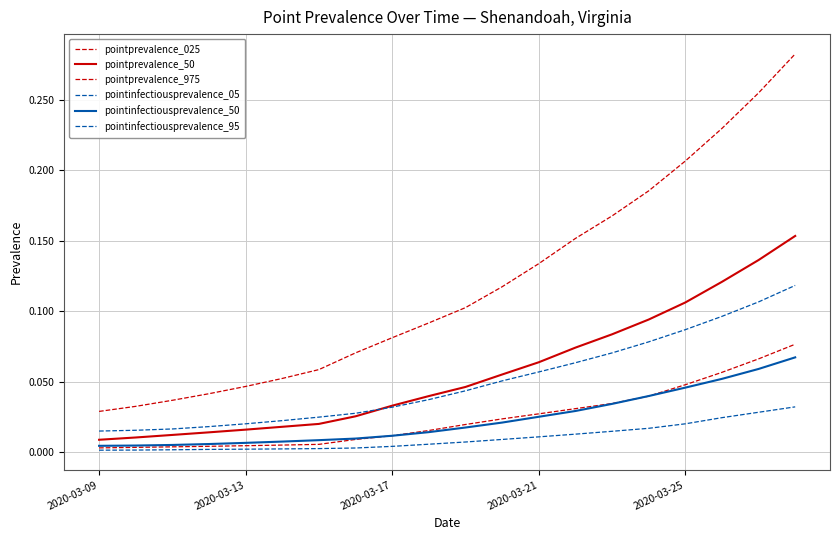

Does the chart have visible grid lines?

Yes